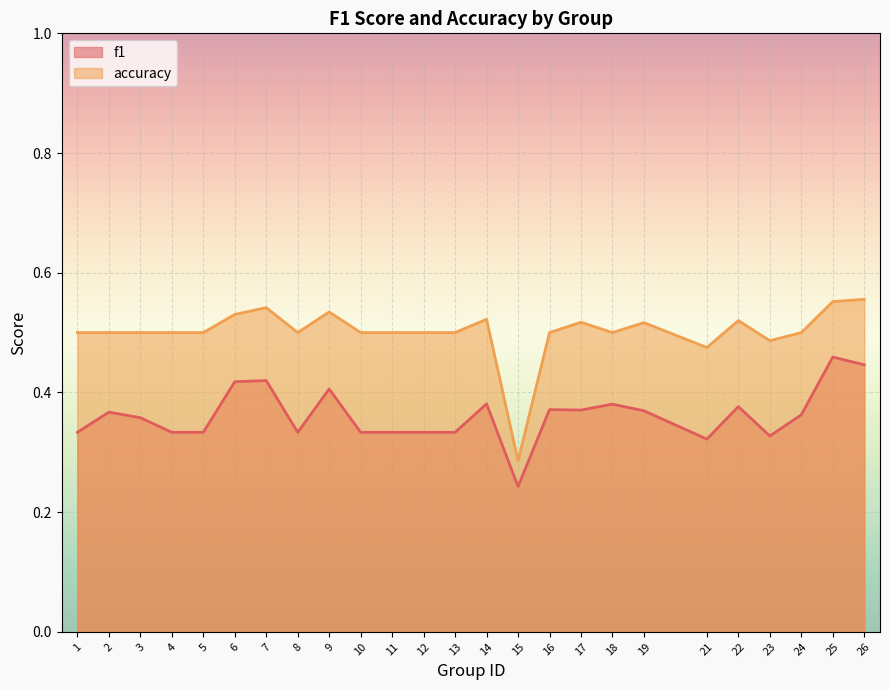

True or false: f1 has more than 0 interior local peaks.

True